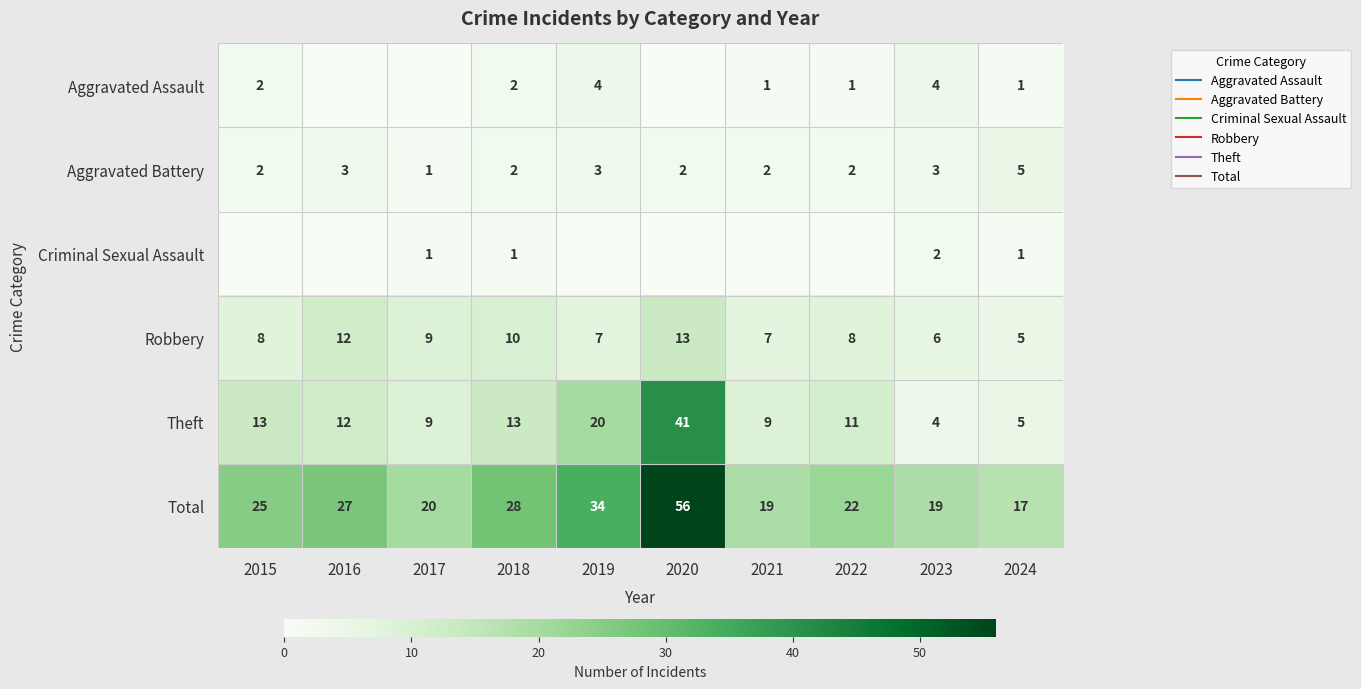

Which has a higher value, 2021 or 2023?

2023